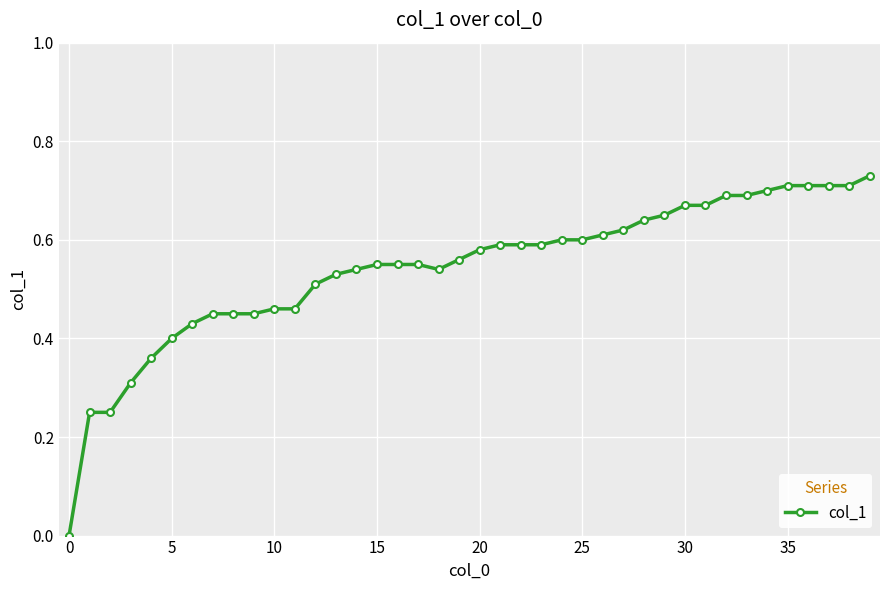

What is the sum of all values?

21.7